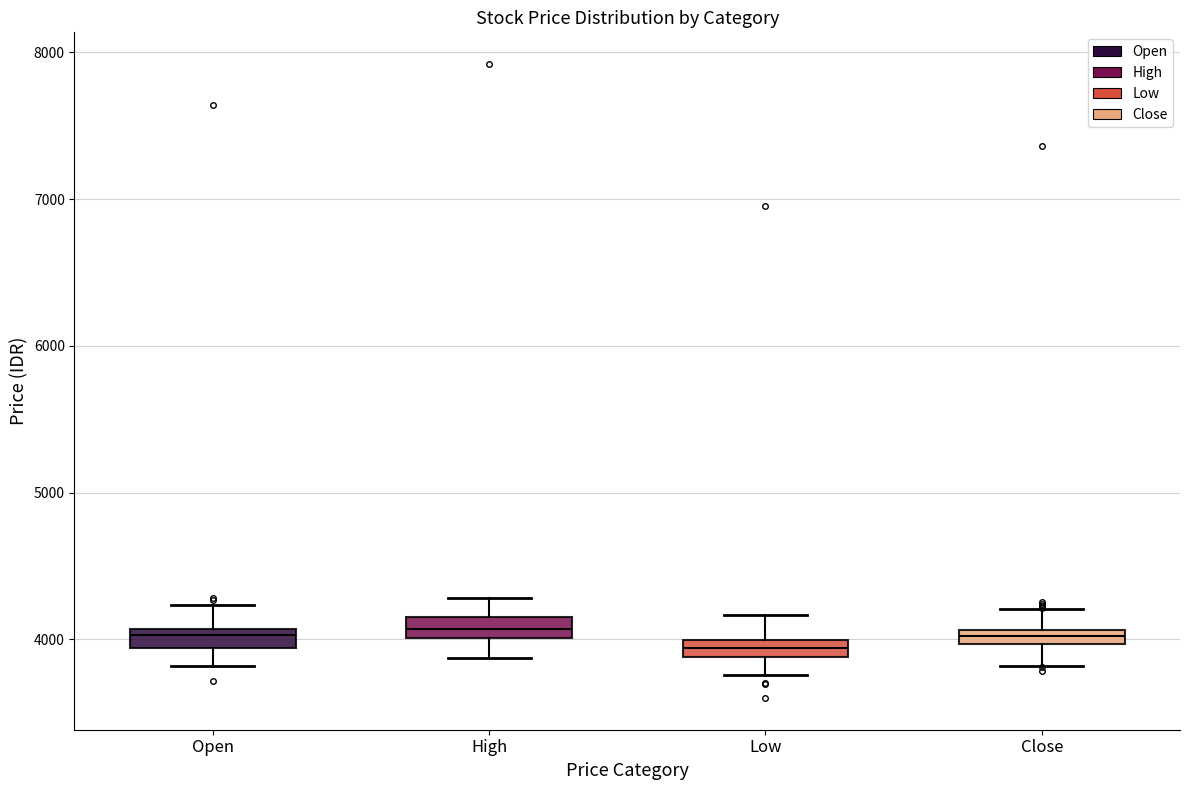

Where does the upper whisker of the box for Close end on the y-axis? The values are not printed on the chart, so give them approximately, as read against the axis.

4200